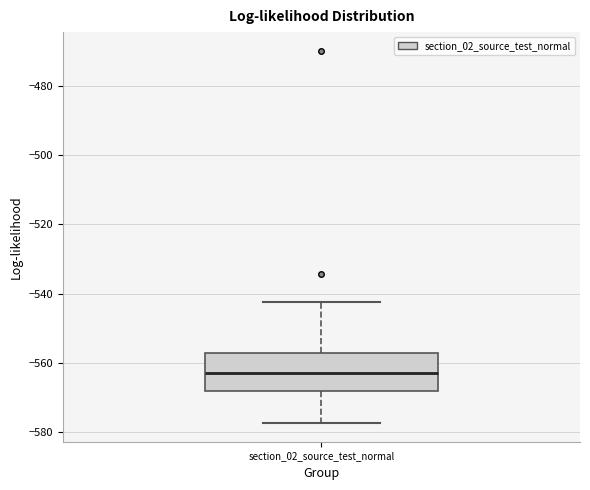

Where is the upper edge of the box for section_02_source_test_normal on the y-axis? The values are not printed on the chart, so give them approximately, as read against the axis.

-558